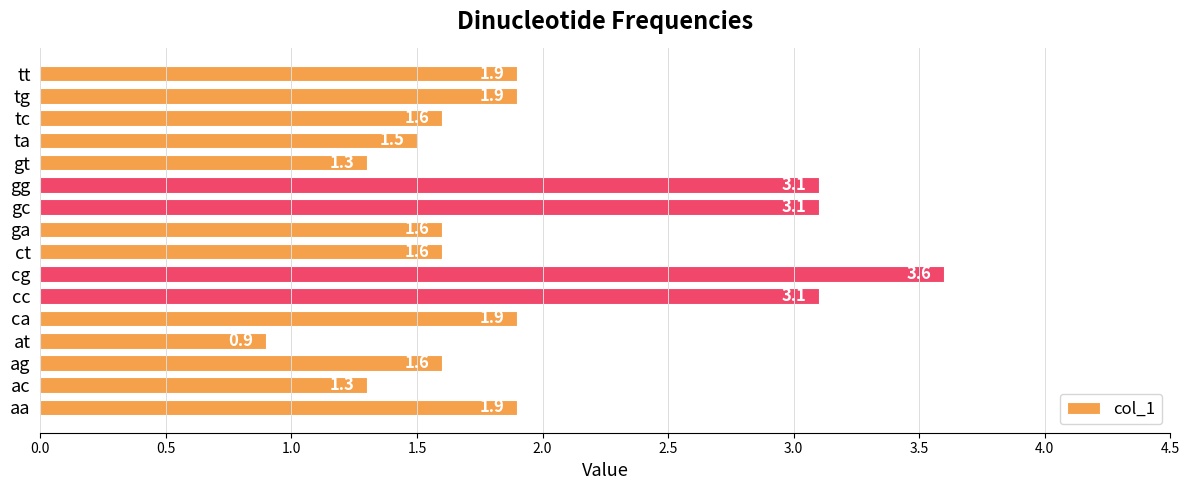

How many data points are less than 1?

1